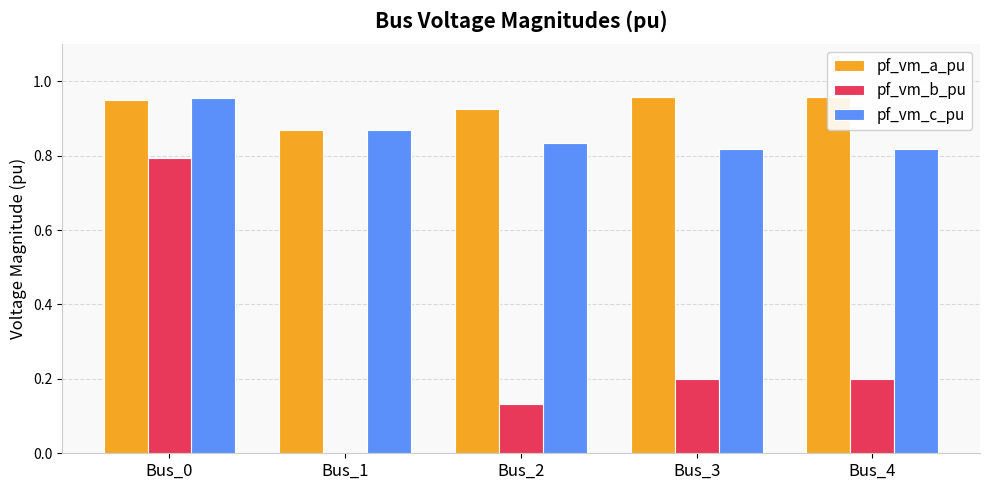

Reading right to left, transcribe all the data shown in this chart.

pf_vm_a_pu: 1.0	1.0	0.9	0.9	1.0
pf_vm_b_pu: 0.2	0.2	0.1	0.0	0.8
pf_vm_c_pu: 0.8	0.8	0.8	0.9	1.0